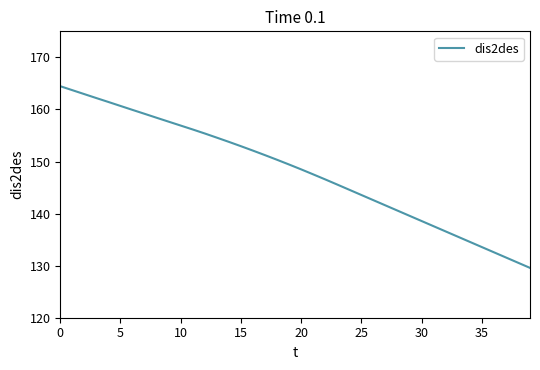

What is the difference between the maximum and minimum values?

34.9